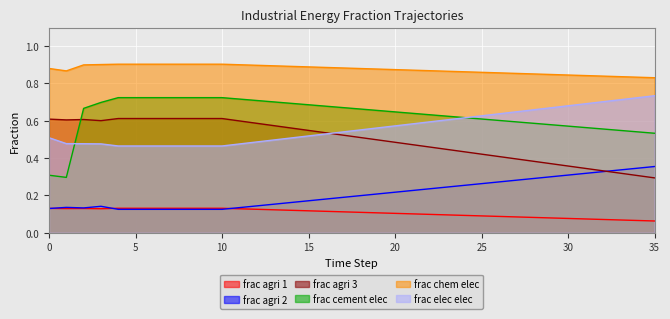

In frac_agri_2, how many points are lower than both neighbors (excluding endpoints)?

1